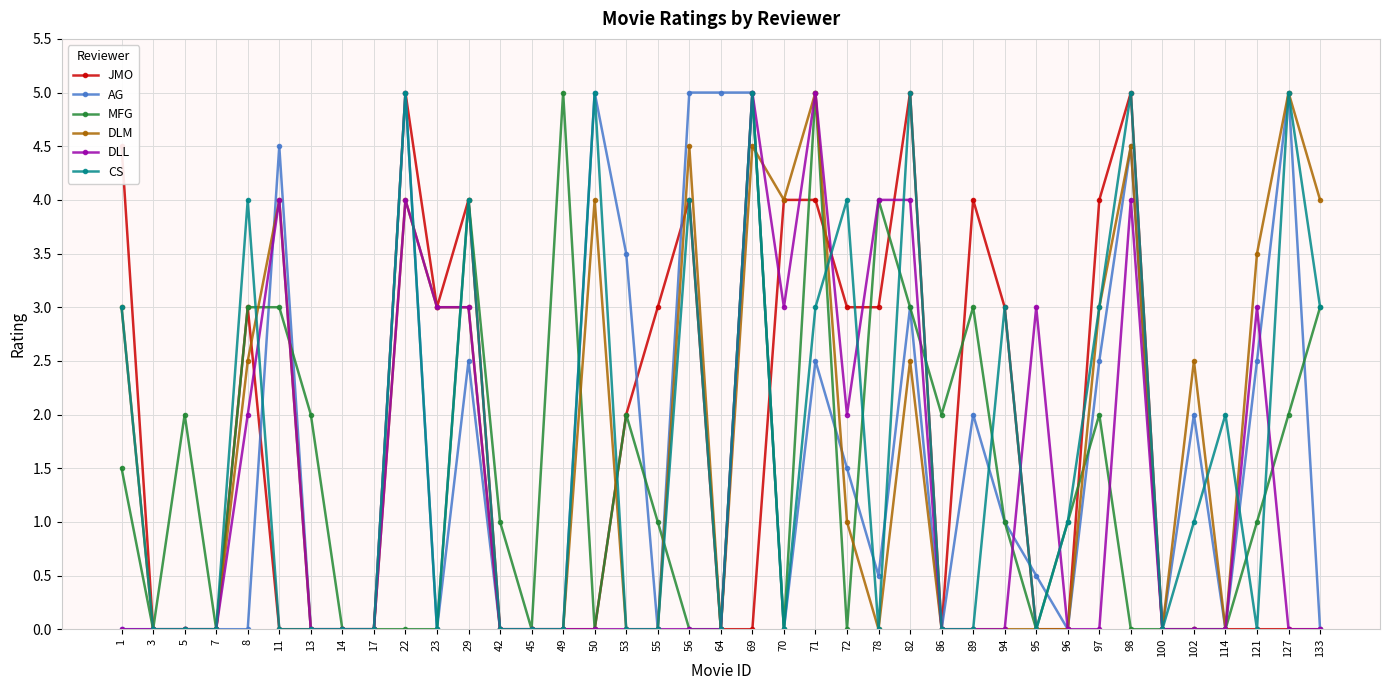

What is the total value across all series at 72?

11.5